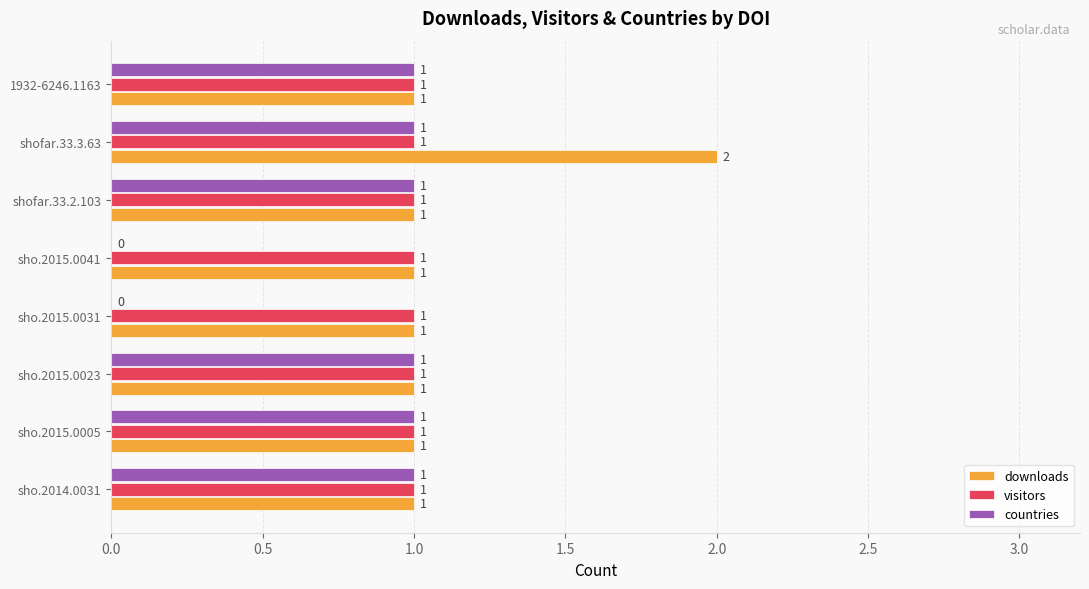

At which category is the sum across all series the highest?

shofar.33.3.63